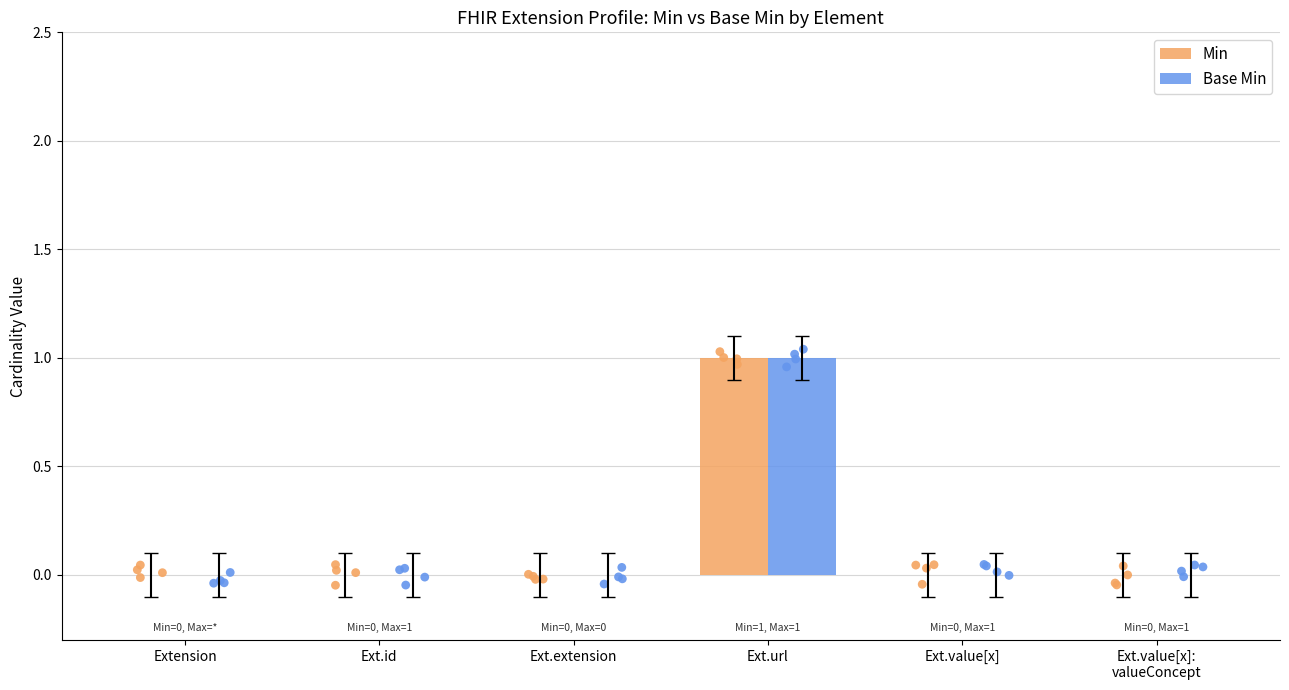

Which series contains the highest Y value?

Min